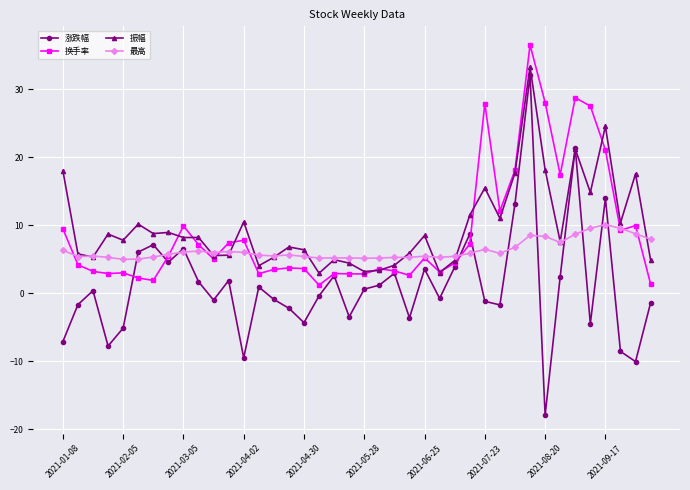

How many lines are shown in the chart?

4